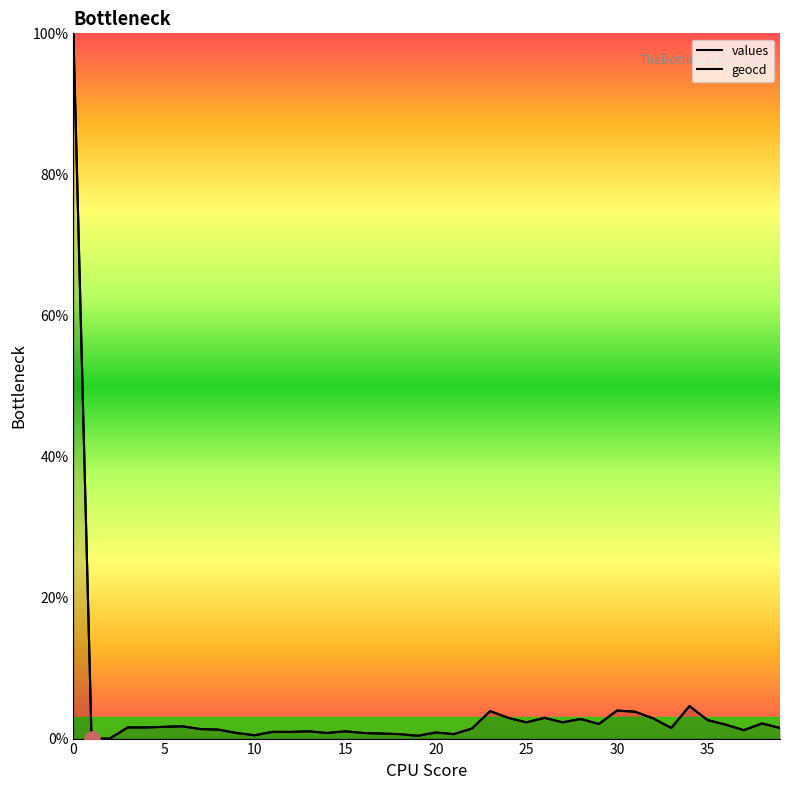

What is the total value across all series at 31?

7.6